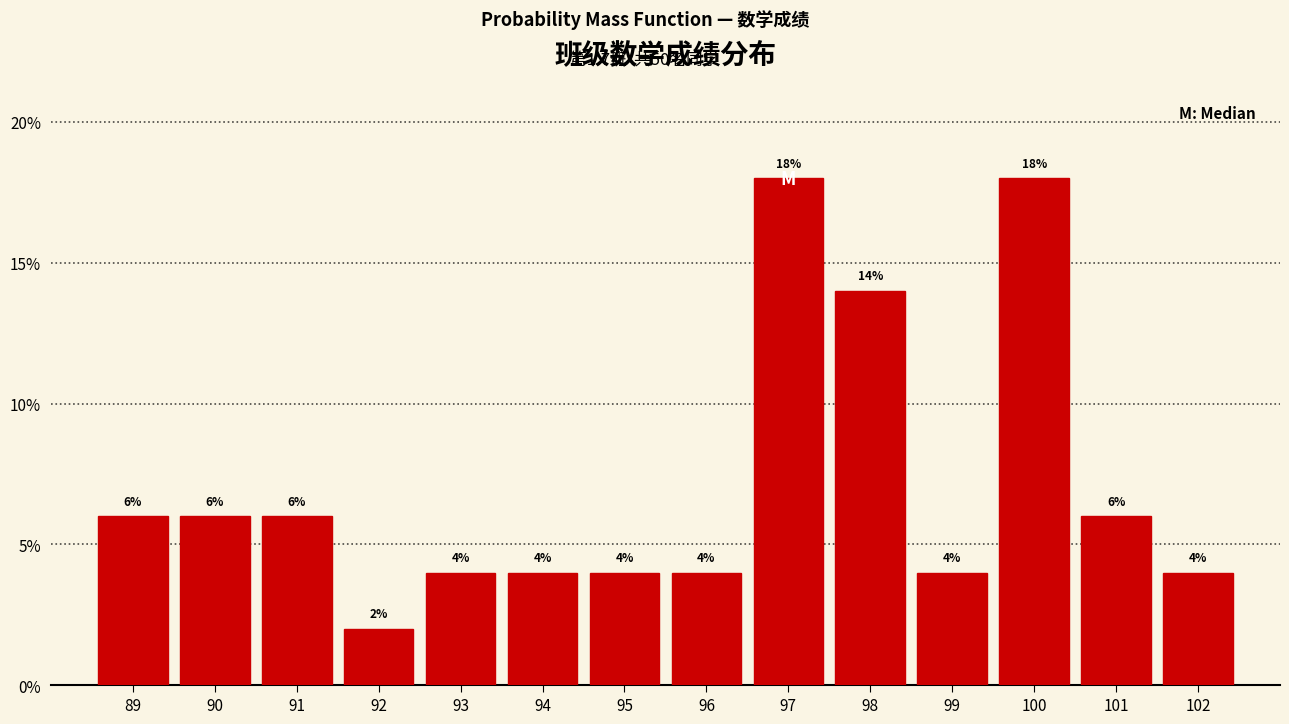

Reading left to right, transcribe all the data shown in this chart.

89=6.0	90=6.0	91=6.0	92=2.0	93=4.0	94=4.0	95=4.0	96=4.0	97=18.0	98=14.0	99=4.0	100=18.0	101=6.0	102=4.0